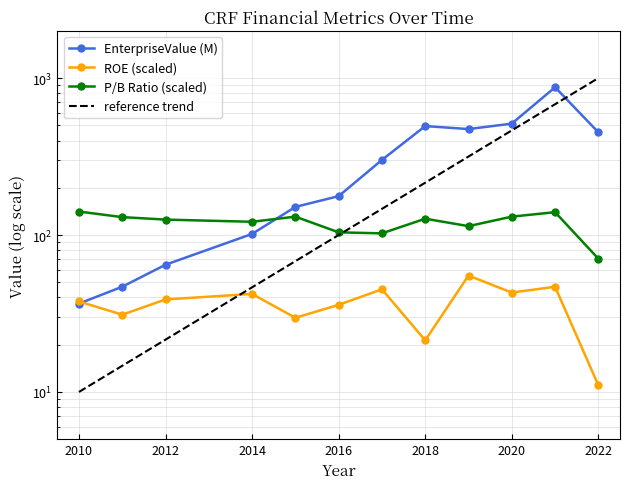

What is the difference between the maximum and minimum values in the EnterpriseValue series?

837.5